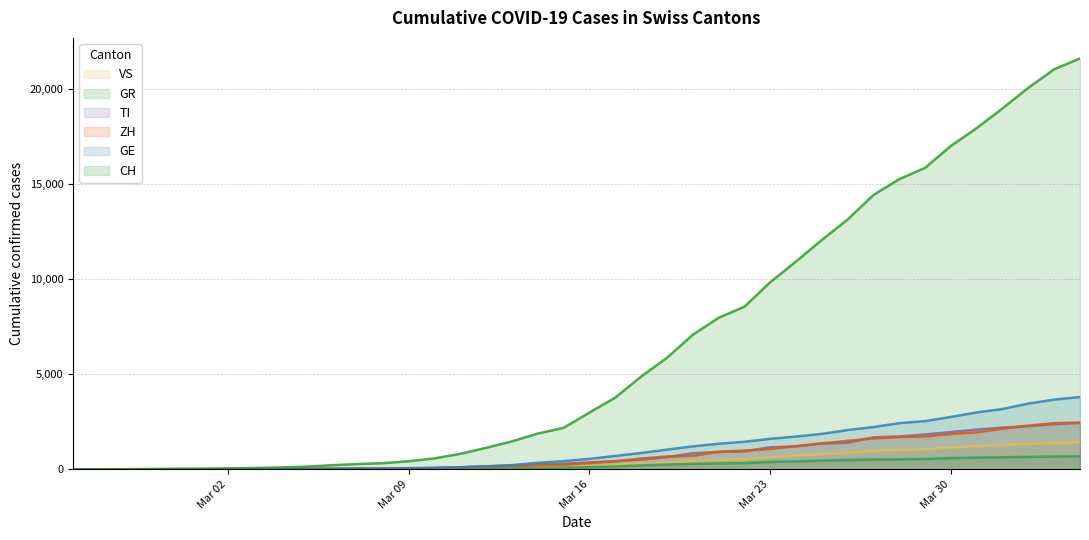

What are all the series names shown in the legend?

VS, GR, TI, ZH, GE, CH